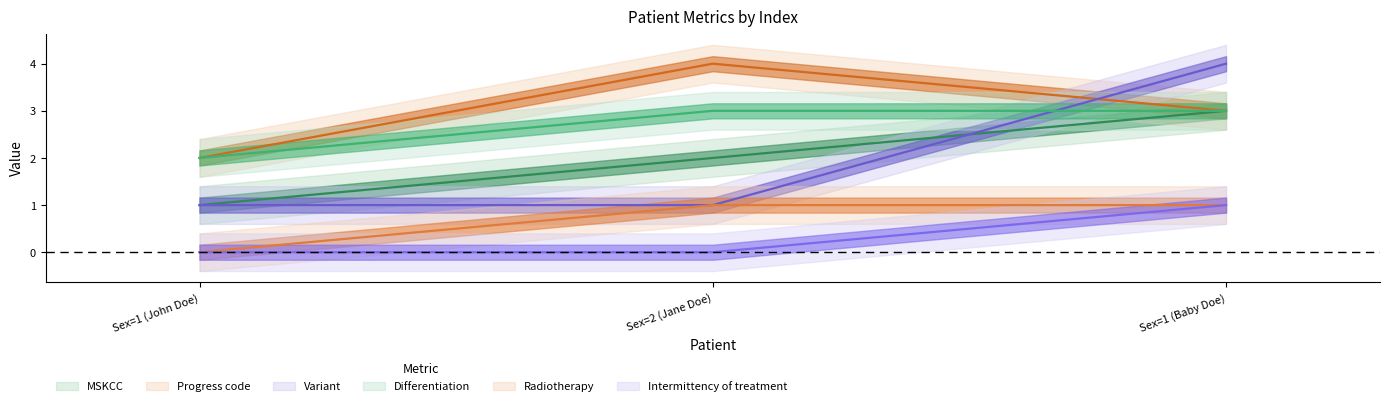

Rank the categories by Variant value from highest to lowest.

Sex=1 (Baby Doe), Sex=1 (John Doe), Sex=2 (Jane Doe)